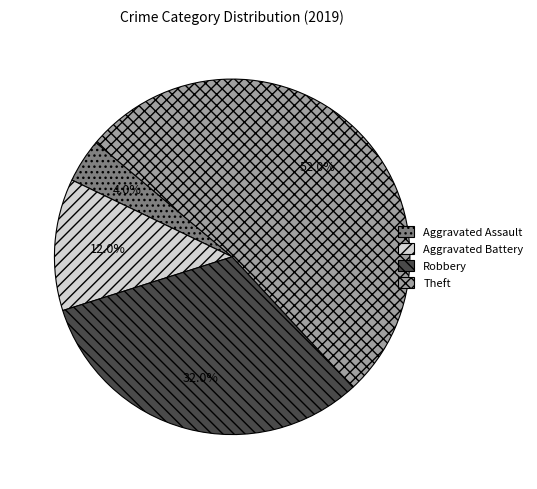

The Robbery slice represents 32% of the pie. True or false?

True